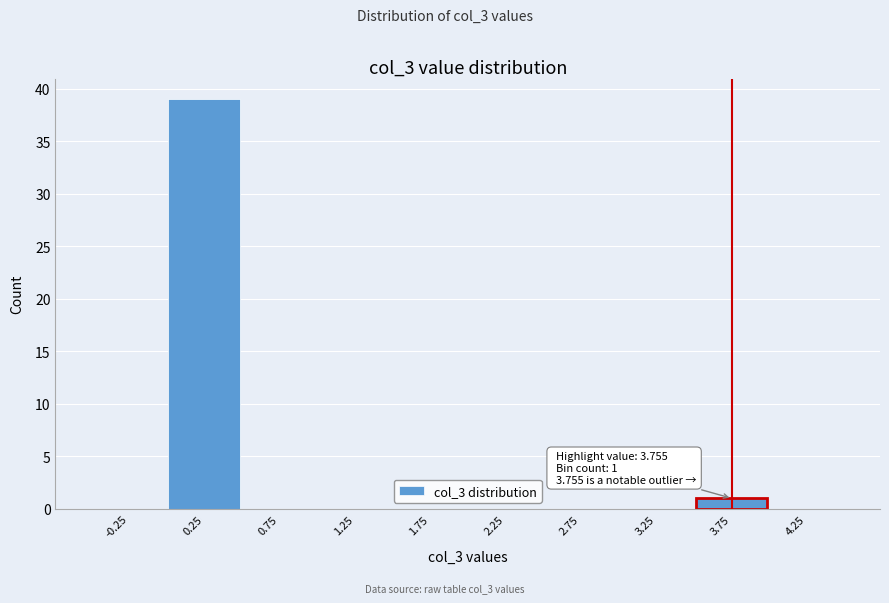

Over which range of the x-axis is the bar tallest?

0.0 to 0.5